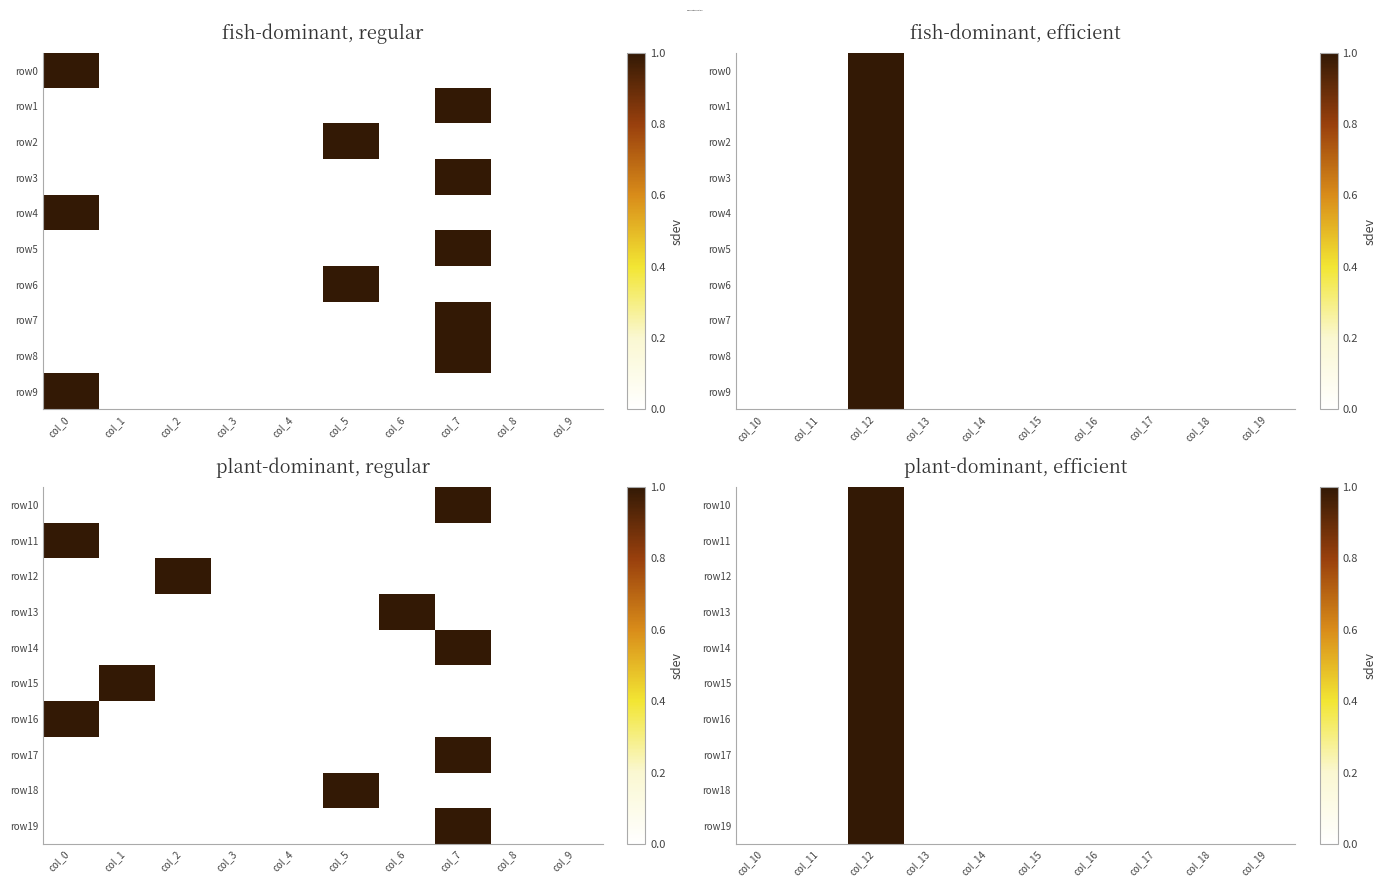

At which category does the chart reach its minimum across all series?

col_10